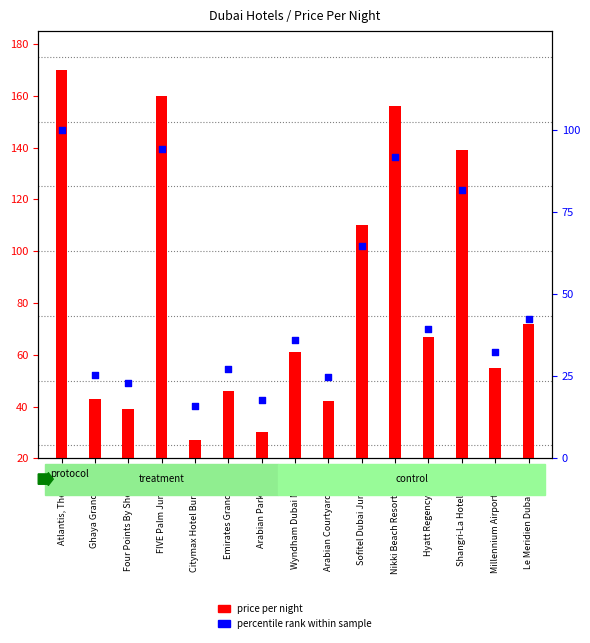

What is the total value across all series at Hyatt Regency Dubai?

106.4